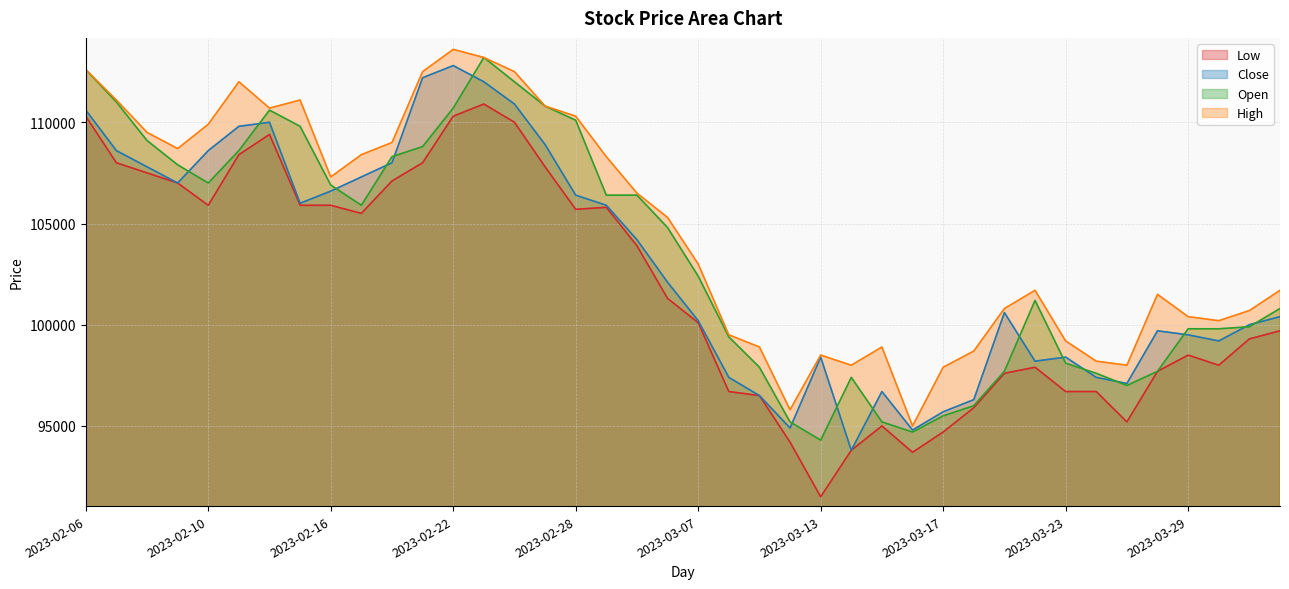

The value of Close at 2023-03-17 is 37122. True or false?

False